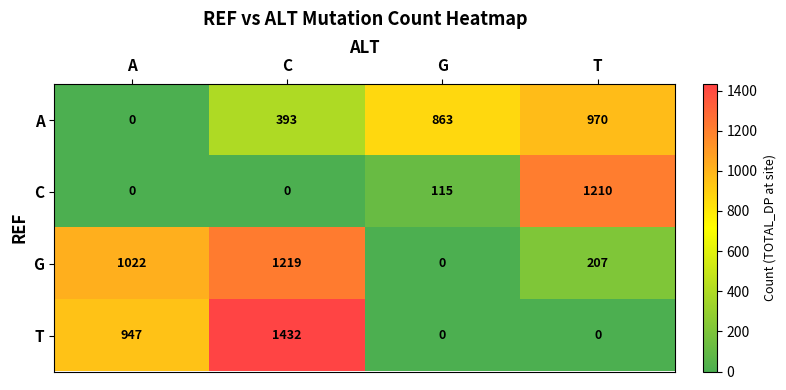

How many A values are between 393 and 970?

3